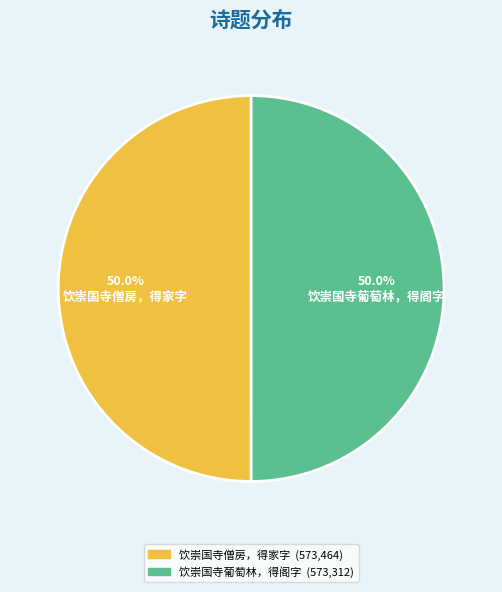

How many segments does this pie chart have?

2